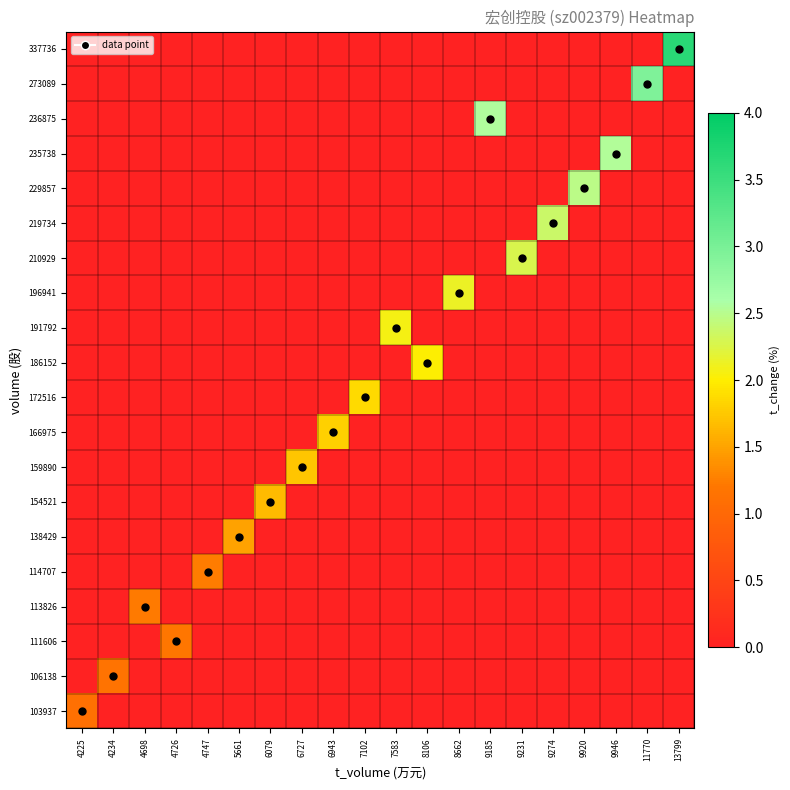

At 9185, list the series in order from smallest to largest.

103937, 106138, 111606, 113826, 114707, 138429, 154521, 159890, 166975, 172516, 186152, 191792, 196941, 210929, 219734, 229857, 235738, 273089, 337736, 236875